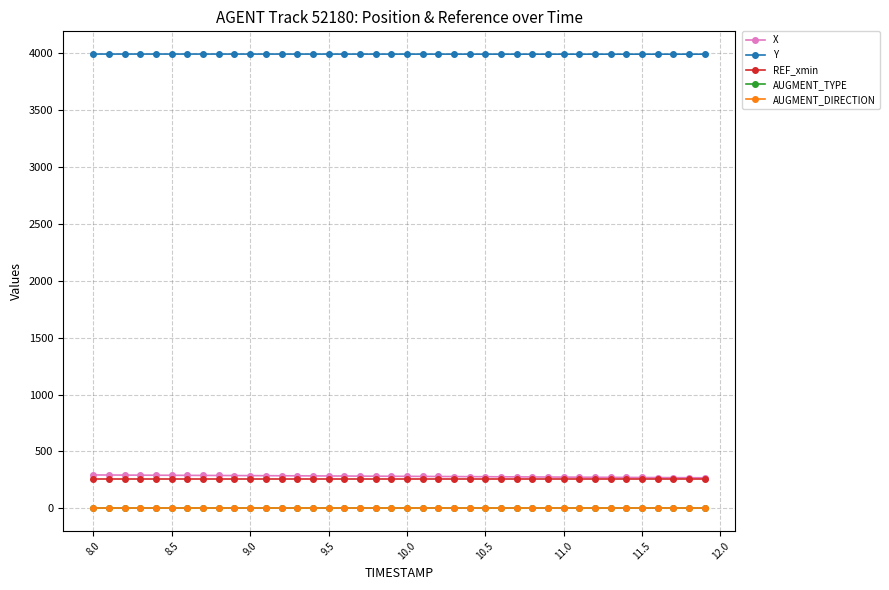

True or false: Y and AUGMENT_TYPE intersect in this chart.

False